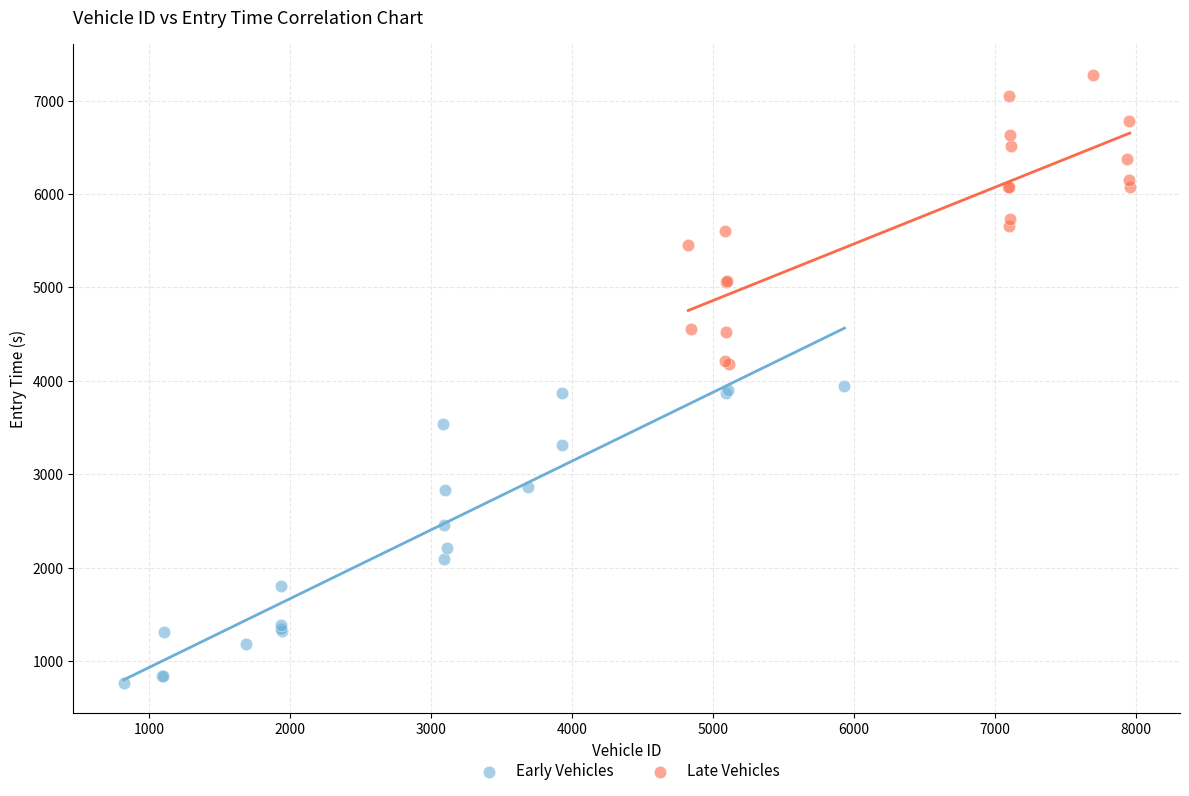

Which series reaches the minimum Y coordinate?

Early Vehicles